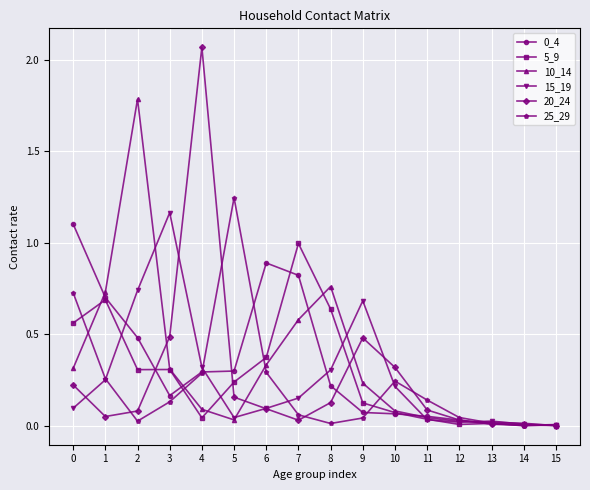

Which series has the largest range (max minus min)?

20_24